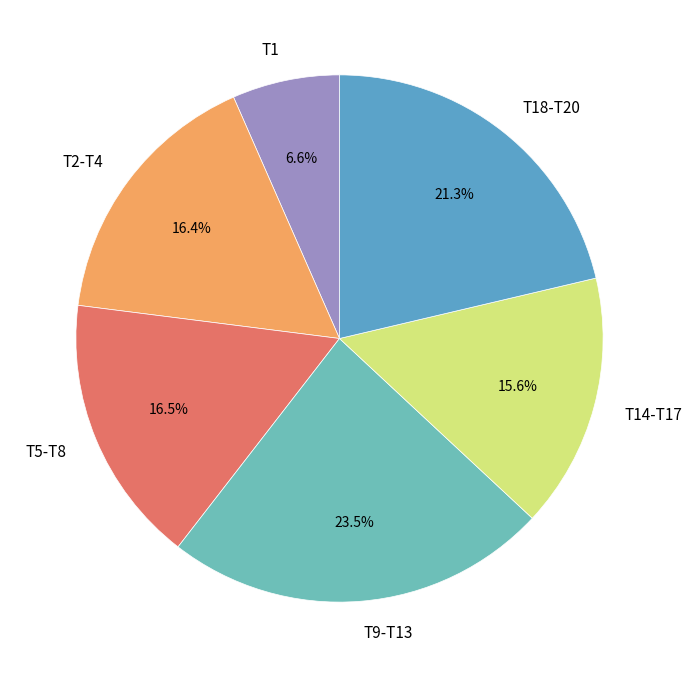

Does any single category account for the majority?

No